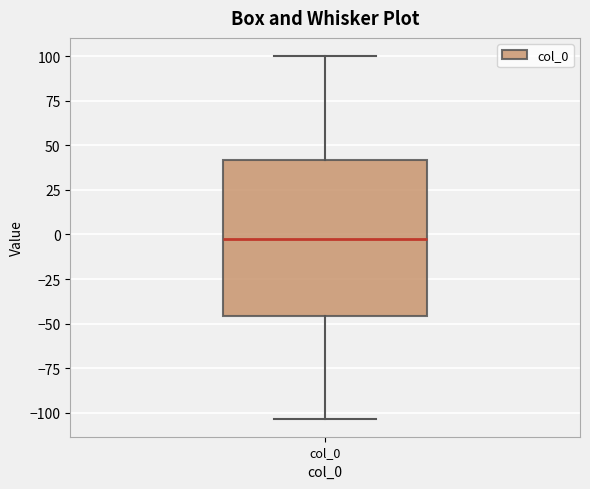

Transcribe this box plot: give where the median line is, the range the box spans, and where the two whiskers end, as read against the y-axis. The values are not printed on the chart, so give them approximately, as read against the axis.

median -5, box -45 to 40, whiskers -105 to 100